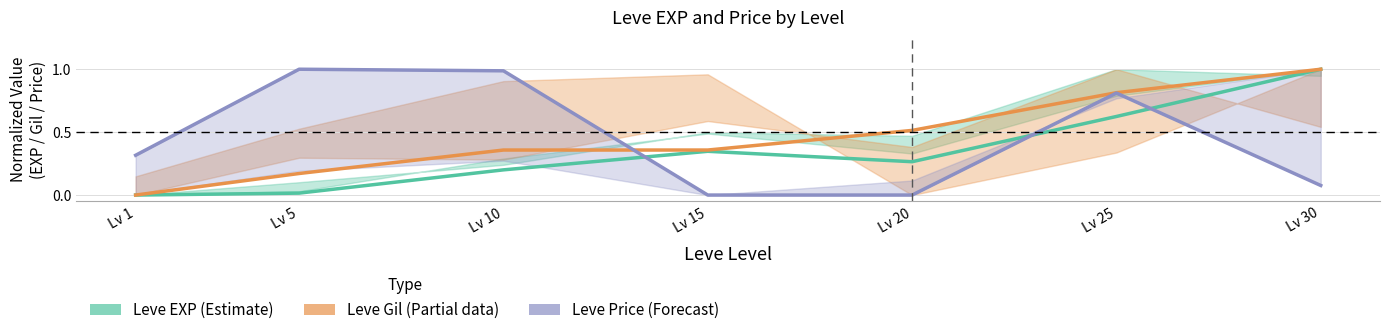

Which category has the lowest value in the Leve Price series?

Lv 15